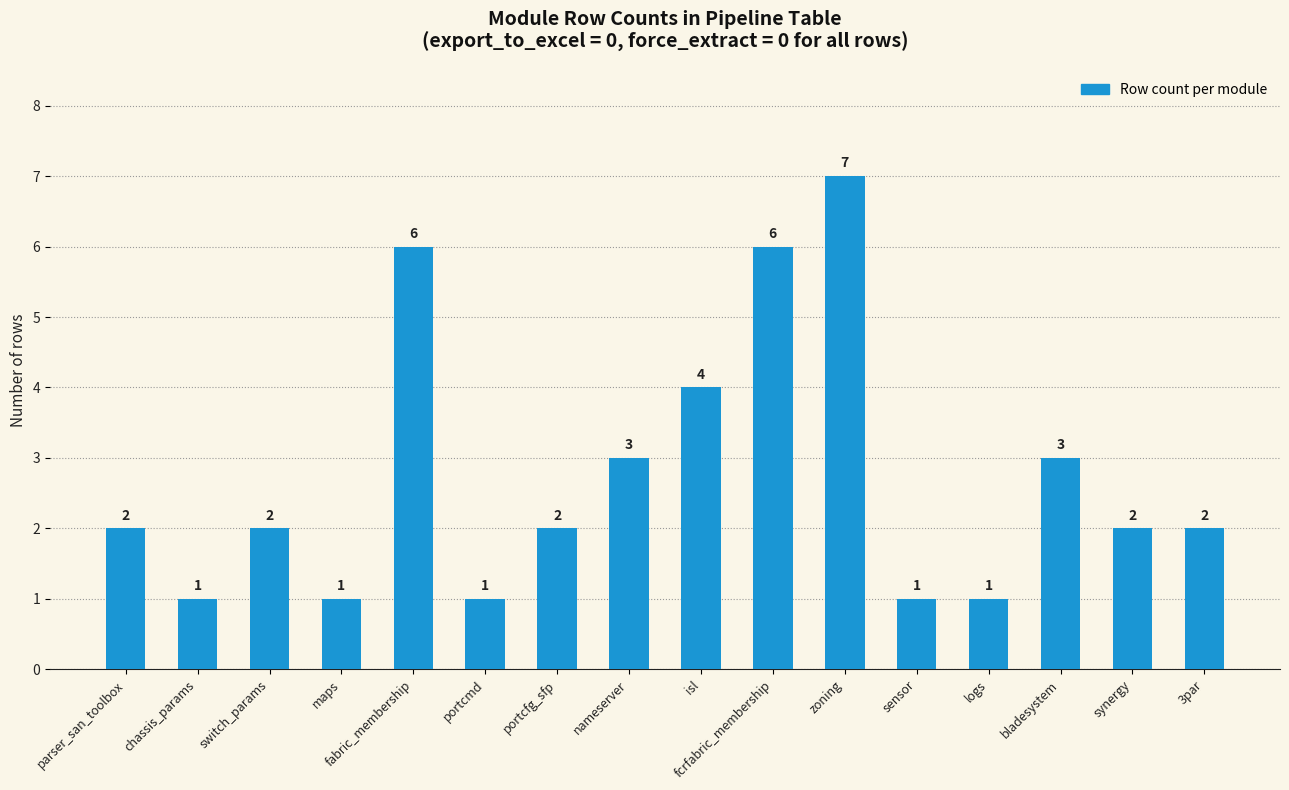

What is the average value?

3